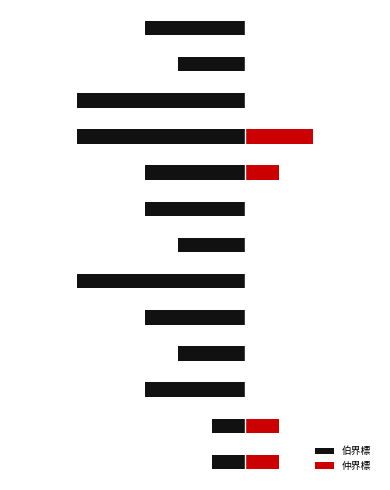

How many values in the 伯界標 series are below -3?

3